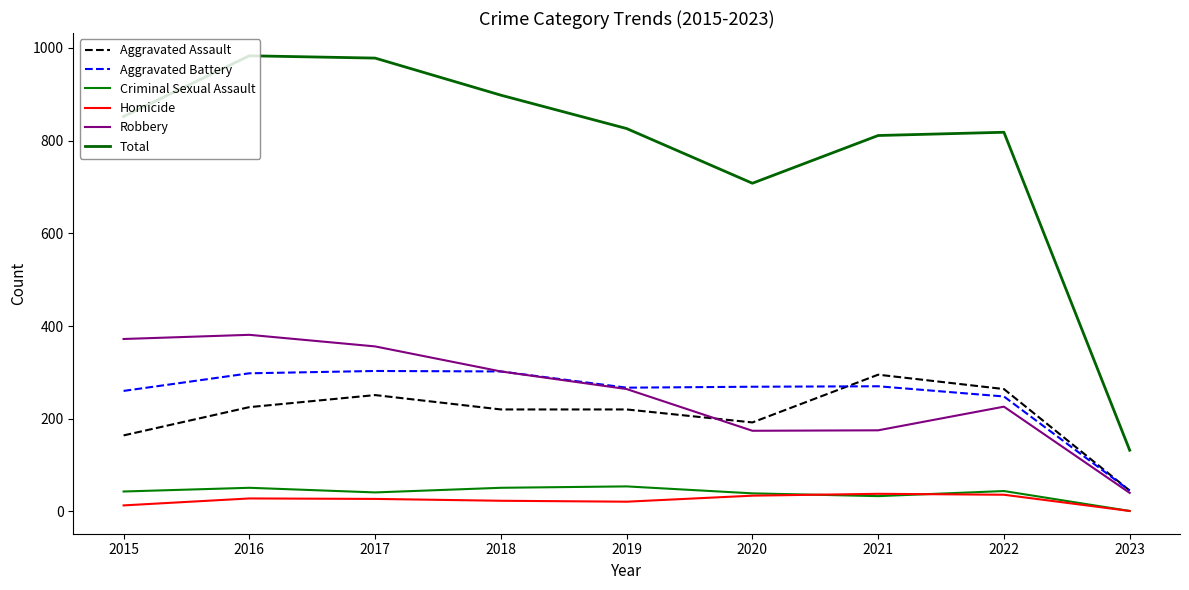

The Total series shows 304 at 2019. True or false?

False